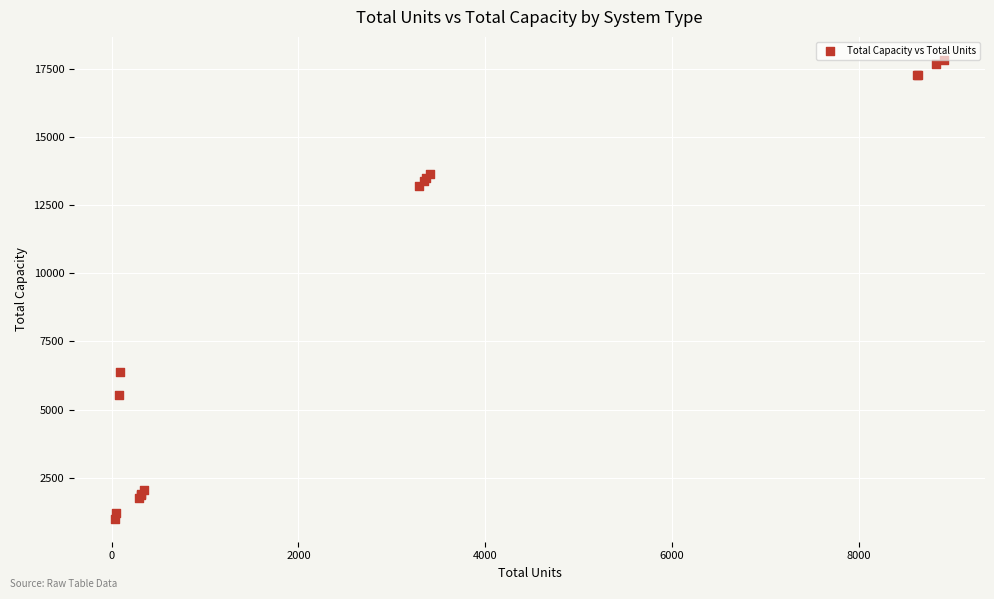

What Y value in the scatter plot is closest to 9409?

6375